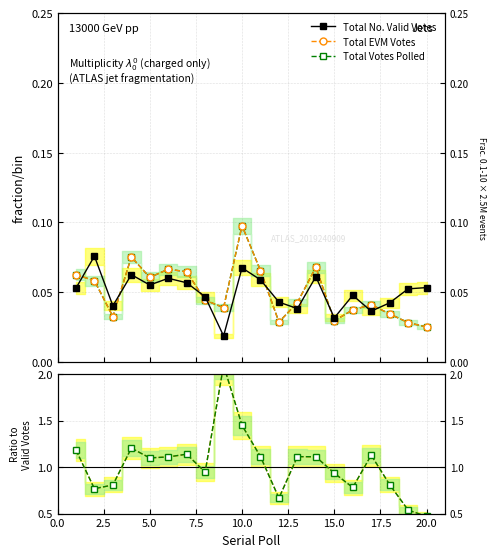

Which label corresponds to the smallest value in the chart?

20.0